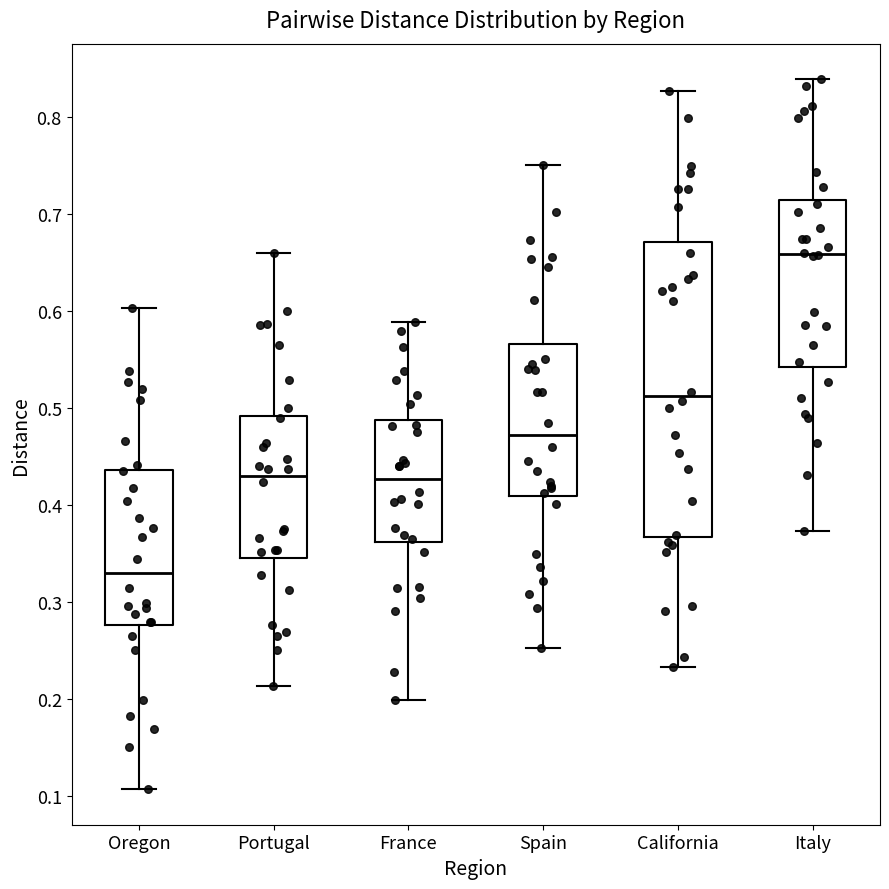

Reading left to right, transcribe this box plot: for each box, give where its median line is, the range the box spans, and where its two whiskers end, as read against the y-axis. The values are not printed on the chart, so give them approximately, as read against the axis.

Oregon: median 0.33, box 0.28 to 0.44, whiskers 0.11 to 0.60
Portugal: median 0.43, box 0.35 to 0.49, whiskers 0.21 to 0.66
France: median 0.43, box 0.36 to 0.49, whiskers 0.20 to 0.59
Spain: median 0.47, box 0.41 to 0.57, whiskers 0.25 to 0.75
California: median 0.51, box 0.37 to 0.67, whiskers 0.23 to 0.83
Italy: median 0.66, box 0.54 to 0.71, whiskers 0.37 to 0.84